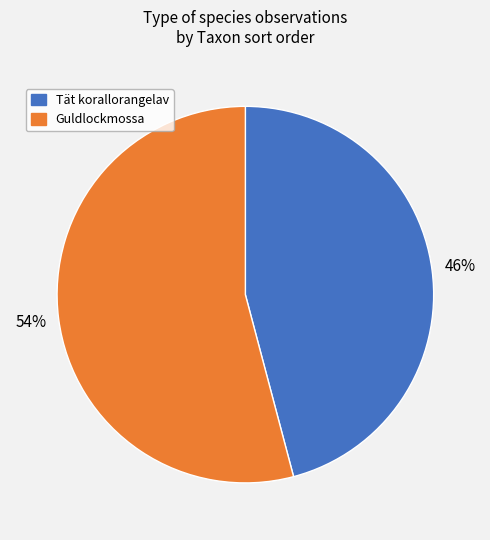

Is it true that Tät korallorangelav is 46% of the pie?

True